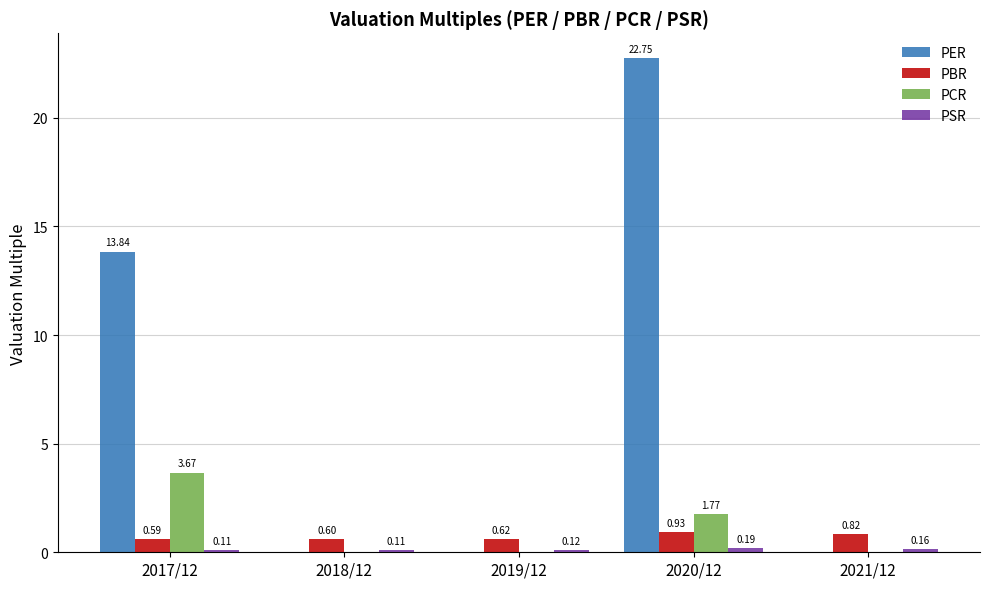

Is it true that PCR equals 0.0 at 2018/12?

True